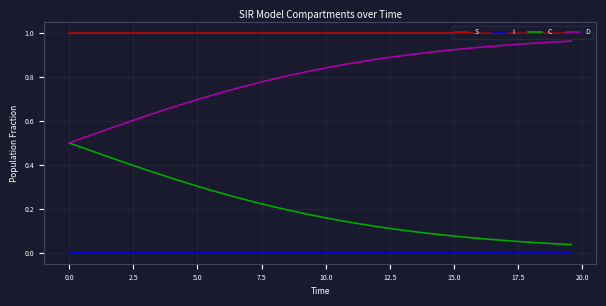

List the series in order of their overall mean, highest first.

S, D, C, I